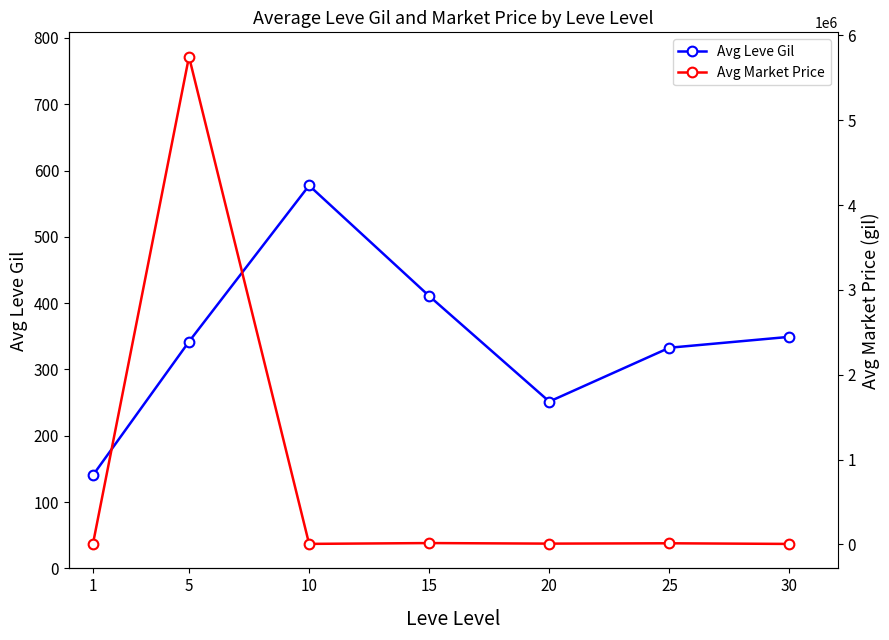

What is the approximate value of Avg Market Price at 20?

8071.0